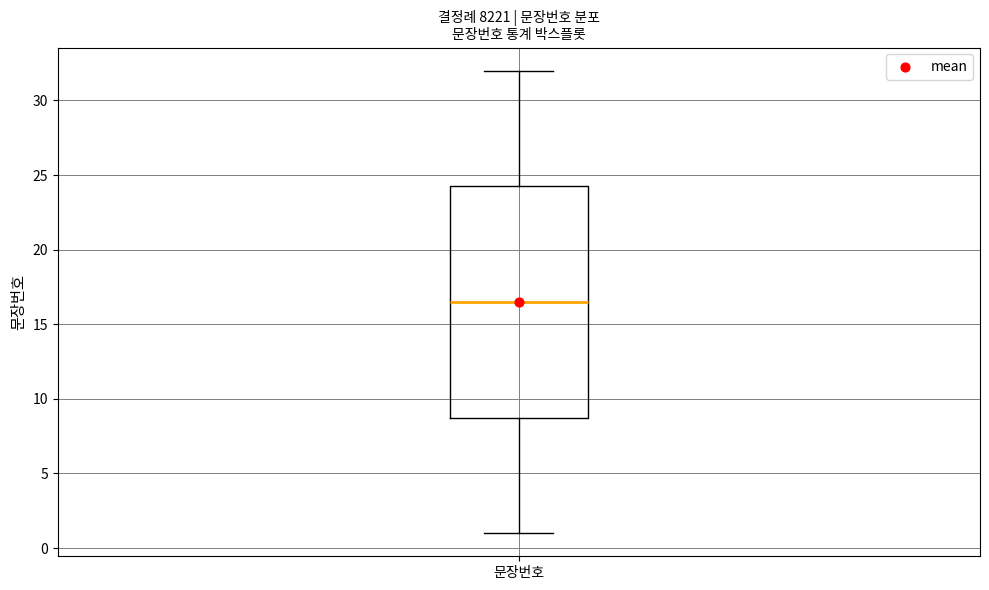

Read this box plot against the y-axis: the position of the median line, the range covered by the box, and the ends of both whiskers. The values are not printed on the chart, so give them approximately, as read against the axis.

median 16.5, box 9.0 to 24.5, whiskers 1.0 to 32.0